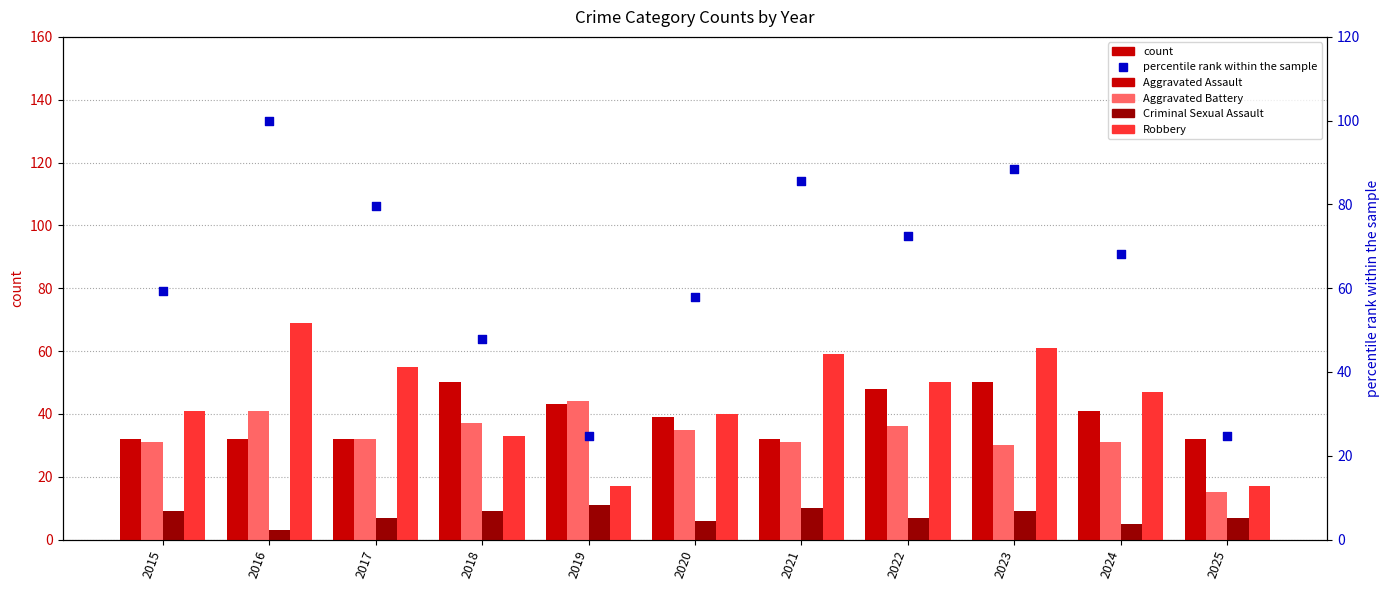

Which series has the largest Y range (max minus min)?

percentile rank within the sample